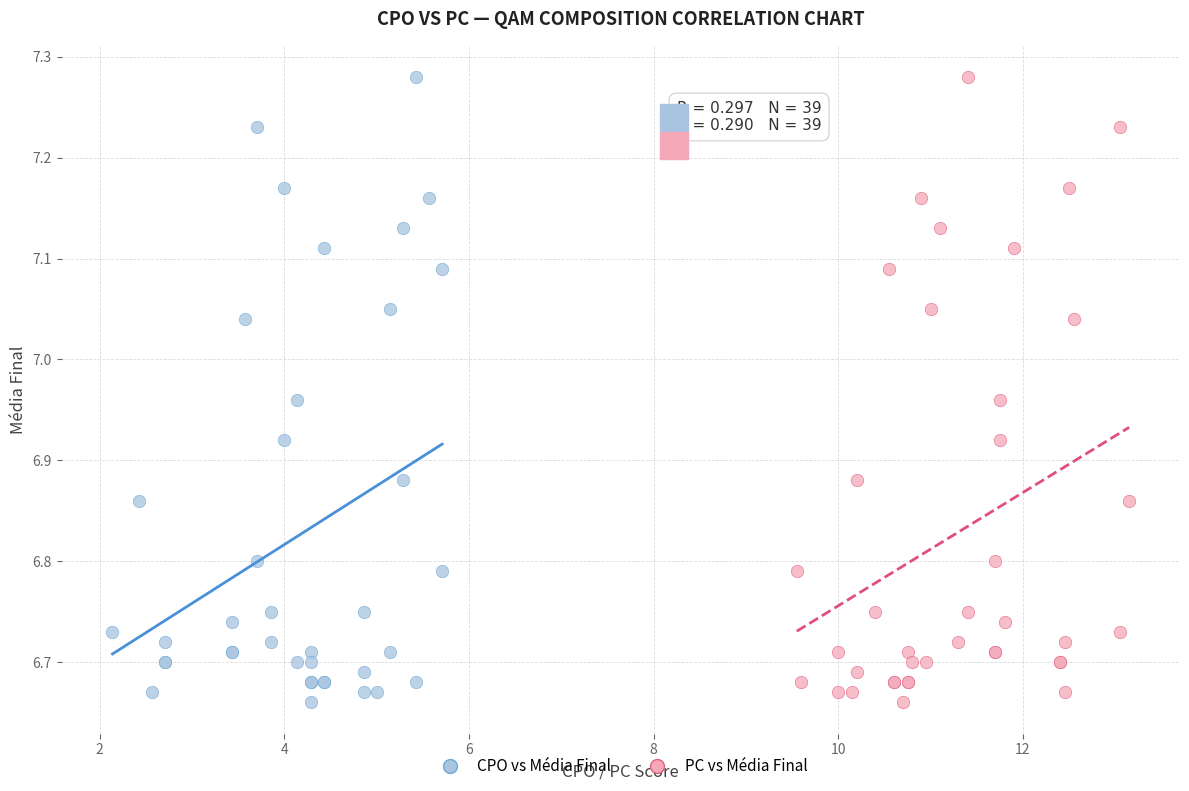

What are all the series names shown in the legend?

CPO vs Média Final, PC vs Média Final